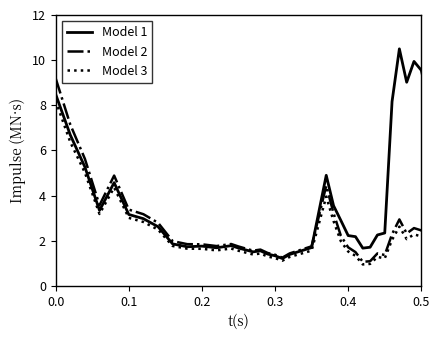

In Model 1, how many points are higher than both neighbors (excluding endpoints)?

7